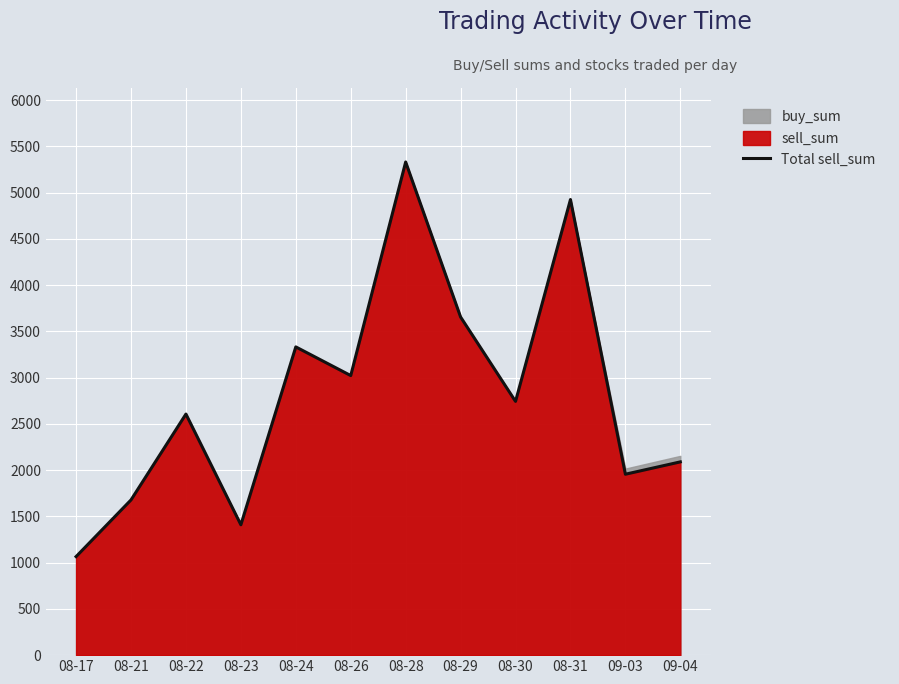

What is the value of the 3rd point from the left?

2606.2